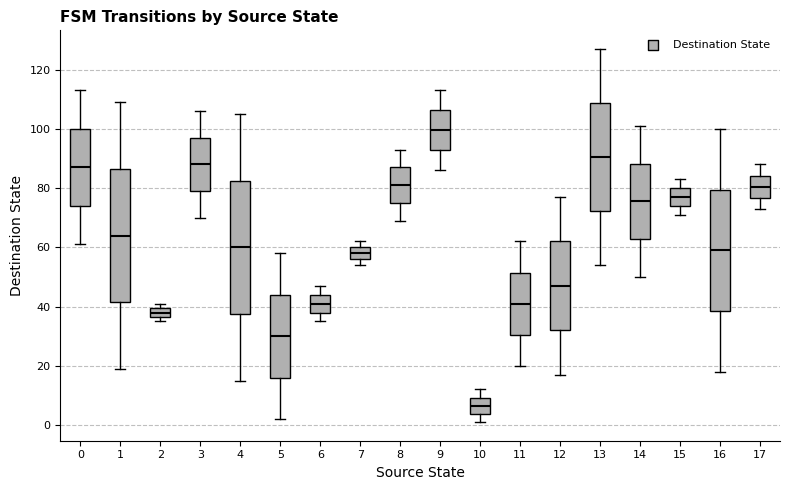

Which box has the lowest median line?

10